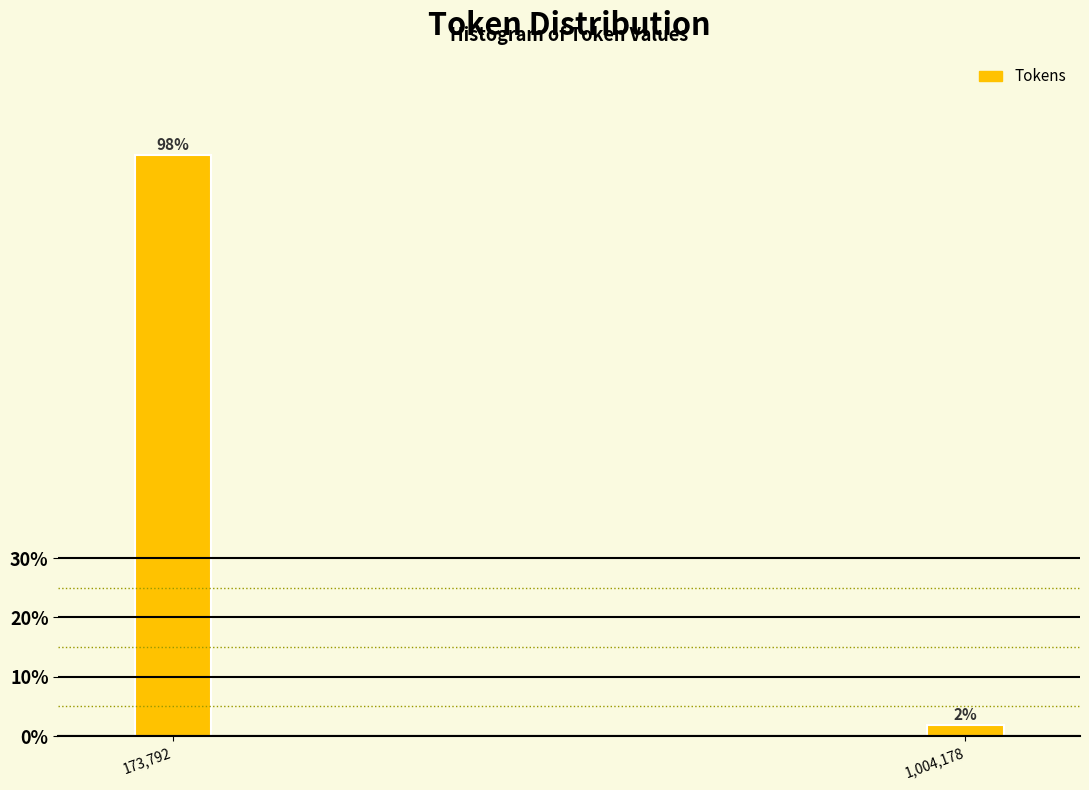

Read the value at 173,792.

98.1